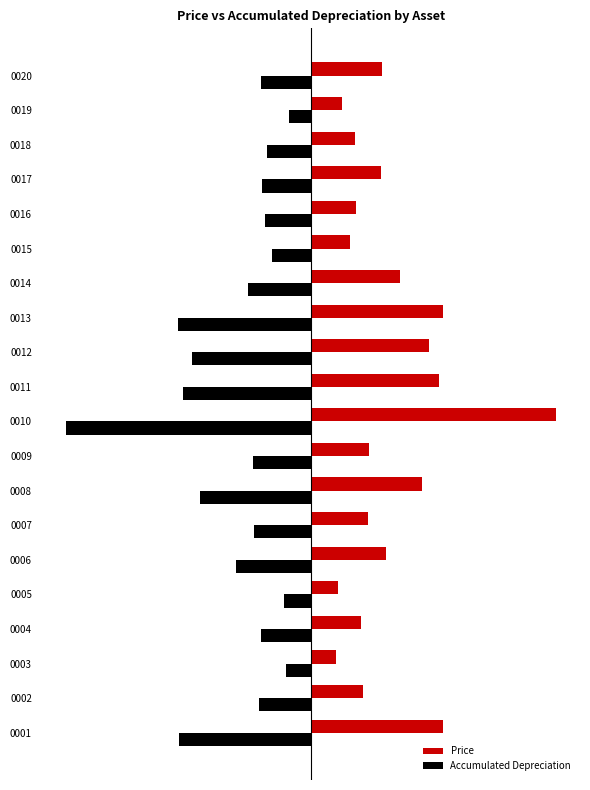

What is the value of the Accumulated Depreciation bar at the 17th from the left?

-21.1